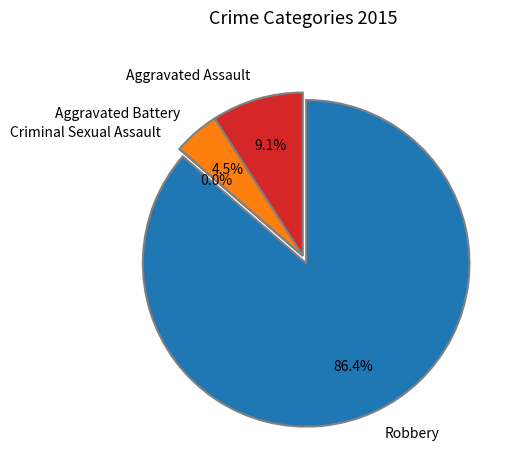

How many slices are in this pie chart?

4